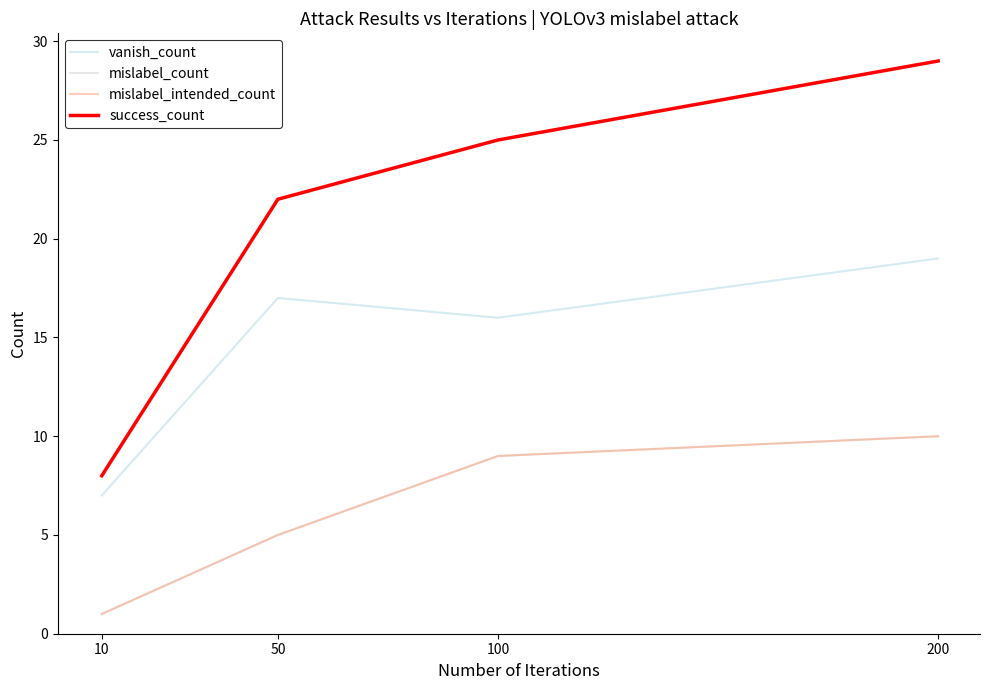

Does the chart have visible grid lines?

No